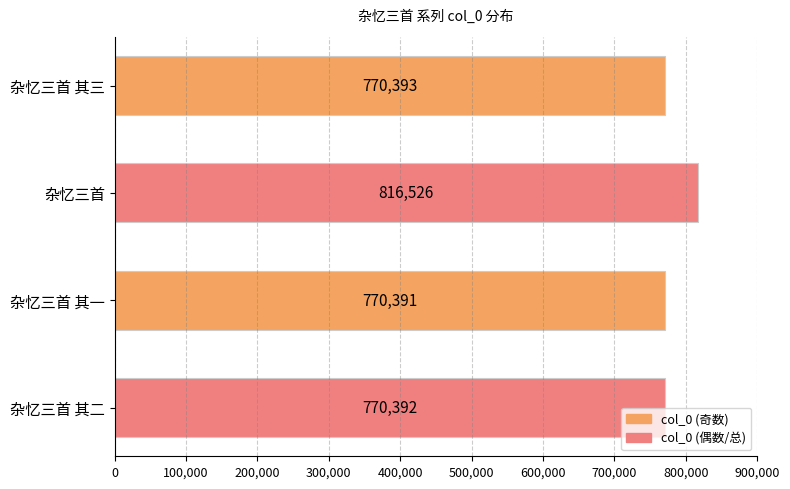

What is the difference between the second highest and second lowest values?

1